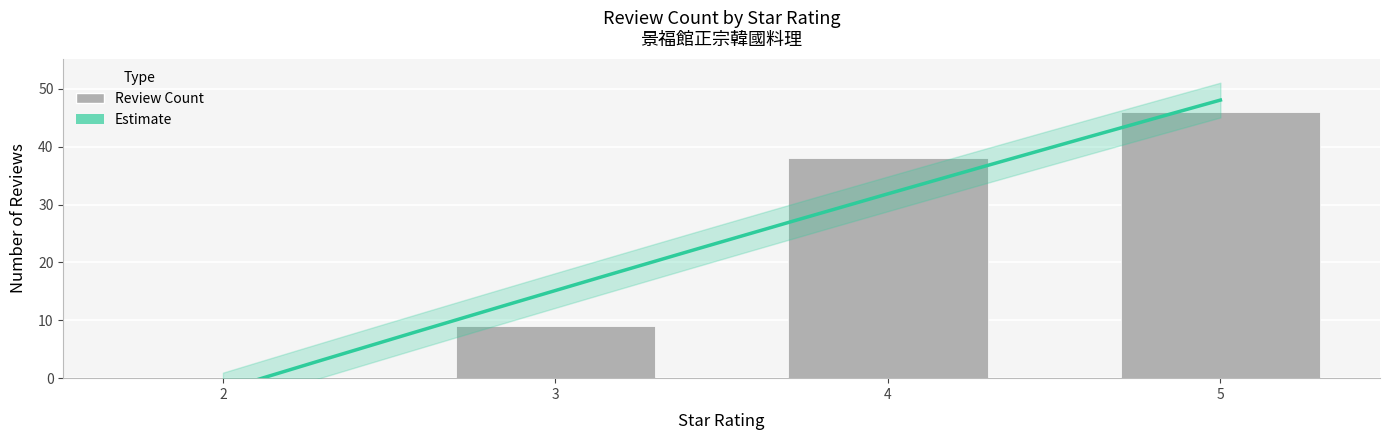

Which has a higher value, 2 or 5?

5